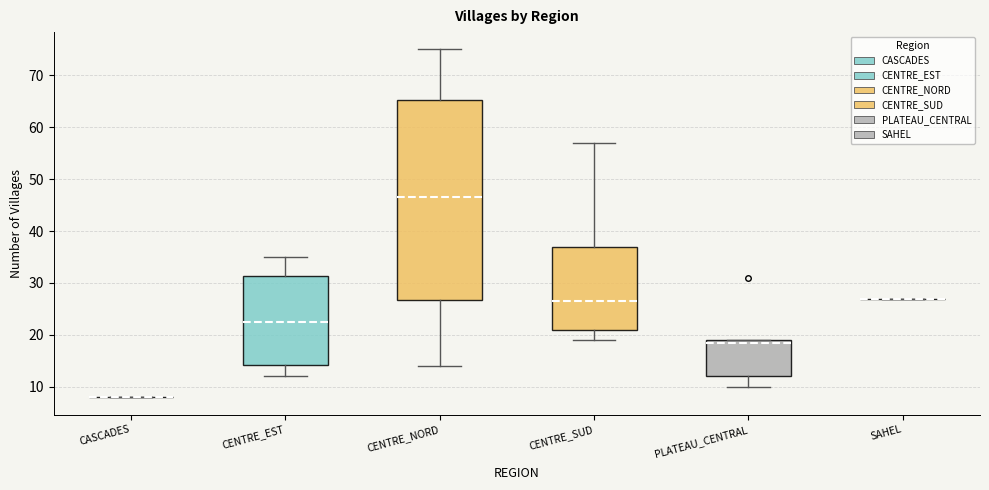

Reading left to right, transcribe this box plot: for each box, give where its median line is, the range the box spans, and where its two whiskers end, as read against the y-axis. The values are not printed on the chart, so give them approximately, as read against the axis.

CASCADES: box collapsed to a line at 8, whiskers 8 to 8
CENTRE_EST: median 23, box 14 to 31, whiskers 12 to 35
CENTRE_NORD: median 47, box 27 to 65, whiskers 14 to 75
CENTRE_SUD: median 27, box 21 to 37, whiskers 19 to 57
PLATEAU_CENTRAL: median 19 (just below the box's upper edge), box 12 to 19, whiskers 10 to 19
SAHEL: box collapsed to a line at 27, whiskers 27 to 27